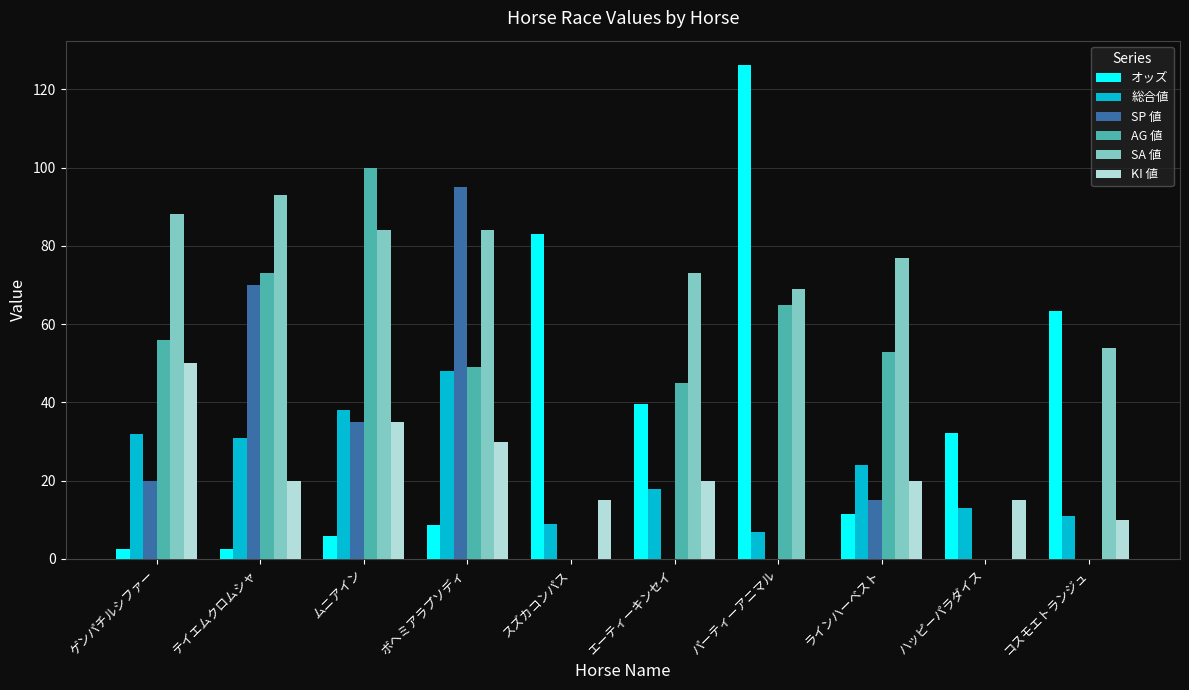

Reading left to right, list all the values displayed in this chart.

オッズ: ゲンパチルシファー=2.5	テイエムクロムシャ=2.5	ムニアイン=5.8	ボヘミアラプソディ=8.8	スズカコンパス=83.1	エーティーキンセイ=39.5	パーティーアニマル=126.1	ラインハーベスト=11.6	ハッピーパラダイス=32.3	コスモエトランジュ=63.3
総合値: ゲンパチルシファー=32.0	テイエムクロムシャ=31.0	ムニアイン=38.0	ボヘミアラプソディ=48.0	スズカコンパス=9.0	エーティーキンセイ=18.0	パーティーアニマル=7.0	ラインハーベスト=24.0	ハッピーパラダイス=13.0	コスモエトランジュ=11.0
SP 値: ゲンパチルシファー=20.0	テイエムクロムシャ=70.0	ムニアイン=35.0	ボヘミアラプソディ=95.0	スズカコンパス=0.0	エーティーキンセイ=0.0	パーティーアニマル=0.0	ラインハーベスト=15.0	ハッピーパラダイス=0.0	コスモエトランジュ=0.0
AG 値: ゲンパチルシファー=56.0	テイエムクロムシャ=73.0	ムニアイン=100.0	ボヘミアラプソディ=49.0	スズカコンパス=0.0	エーティーキンセイ=45.0	パーティーアニマル=65.0	ラインハーベスト=53.0	ハッピーパラダイス=0.0	コスモエトランジュ=0.0
SA 値: ゲンパチルシファー=88.0	テイエムクロムシャ=93.0	ムニアイン=84.0	ボヘミアラプソディ=84.0	スズカコンパス=0.0	エーティーキンセイ=73.0	パーティーアニマル=69.0	ラインハーベスト=77.0	ハッピーパラダイス=0.0	コスモエトランジュ=54.0
KI 値: ゲンパチルシファー=50.0	テイエムクロムシャ=20.0	ムニアイン=35.0	ボヘミアラプソディ=30.0	スズカコンパス=15.0	エーティーキンセイ=20.0	パーティーアニマル=0.0	ラインハーベスト=20.0	ハッピーパラダイス=15.0	コスモエトランジュ=10.0